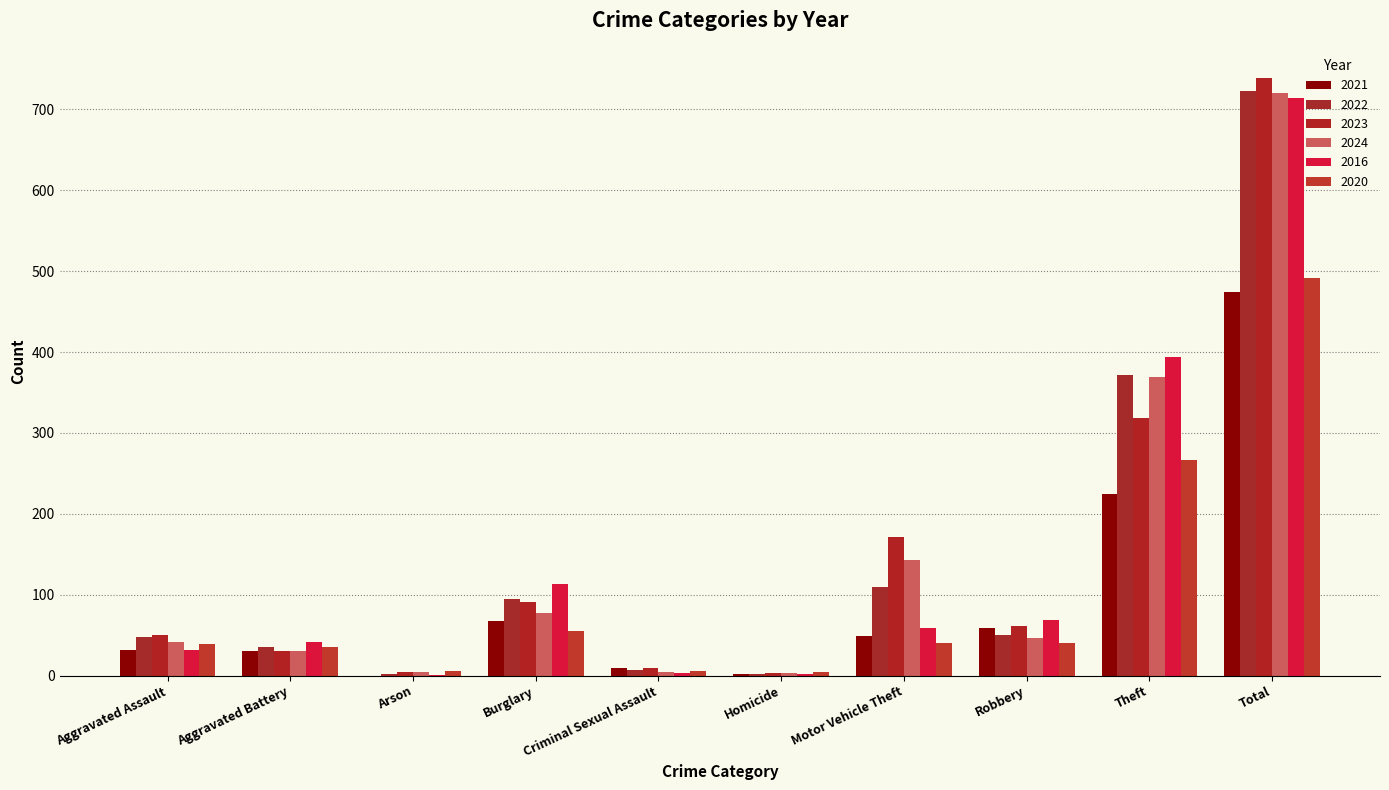

What is the sum of the 2020 values at Robbery and Total?

531